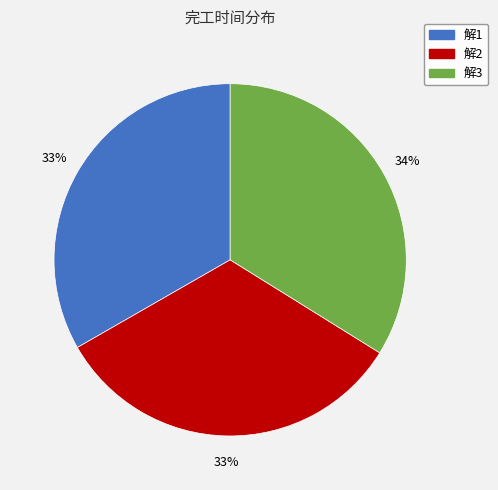

How many slices are in this pie chart?

3